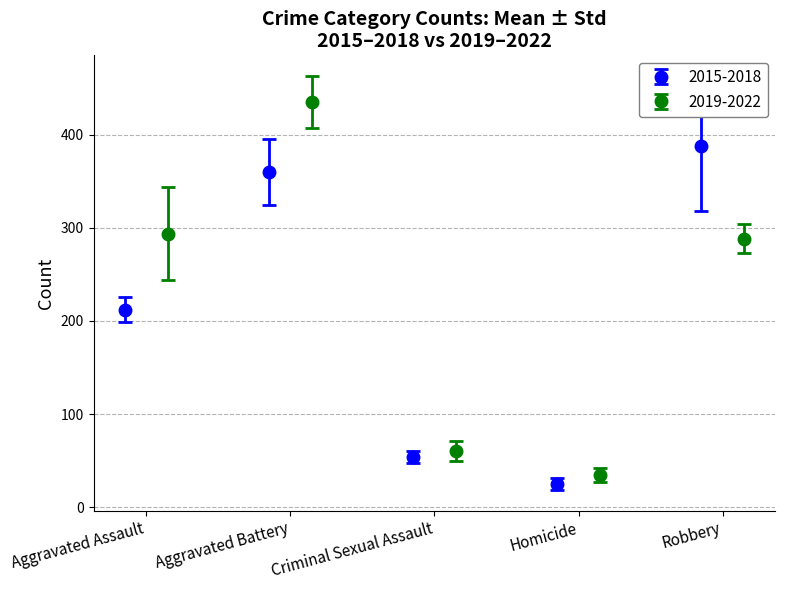

How many interior local valleys does the 2015-2018 series have?

1